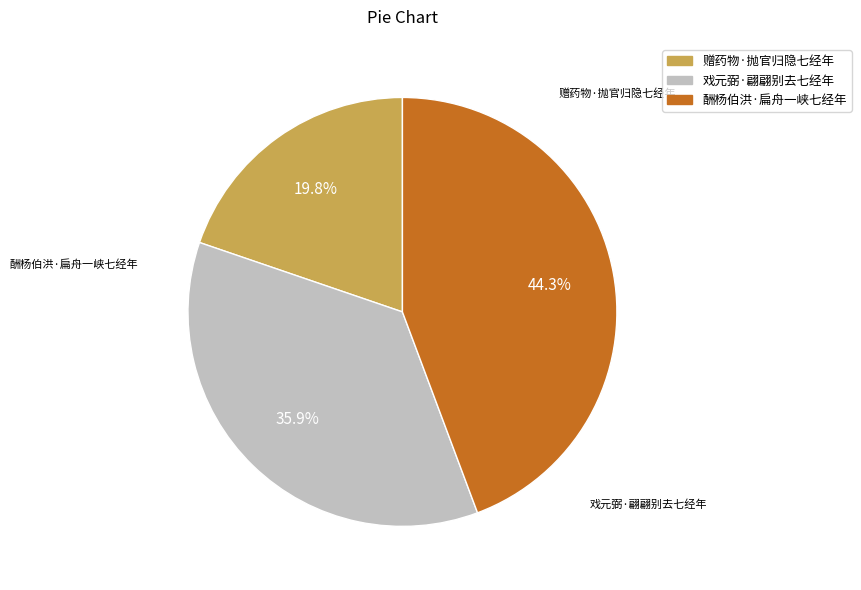

Is it true that 赠药物·抛官归隐七经年 is 20% of the pie?

True